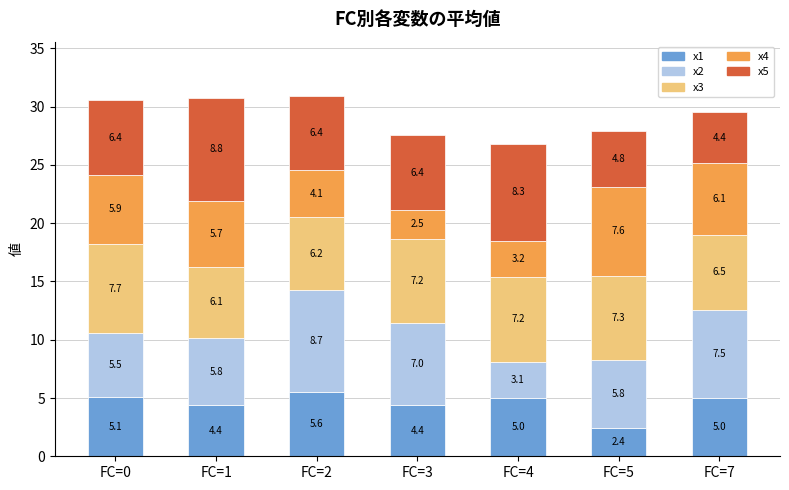

Which category has the lowest value in the x1 series?

FC=5